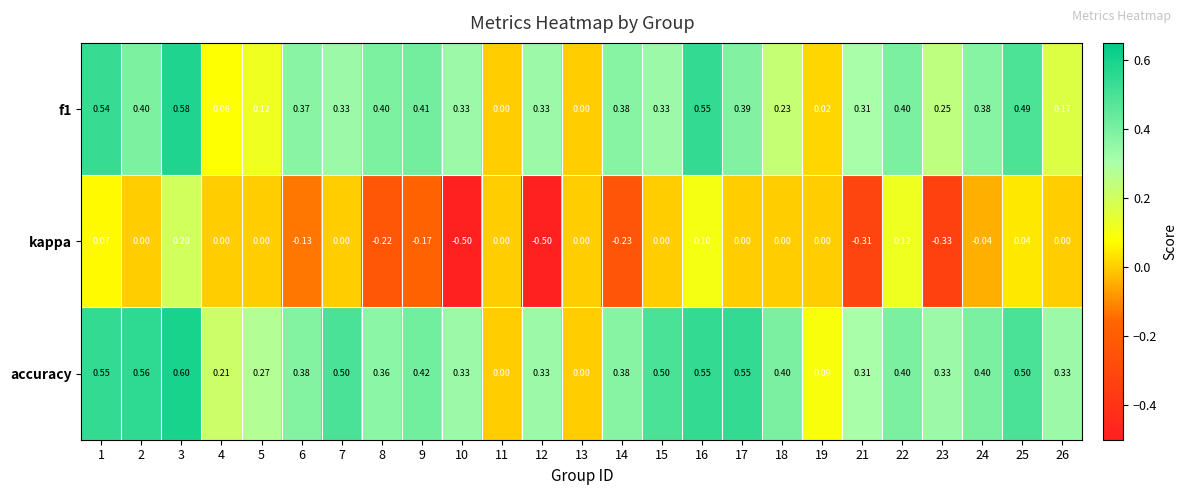

At 26, list the series in order from smallest to largest.

kappa, f1, accuracy